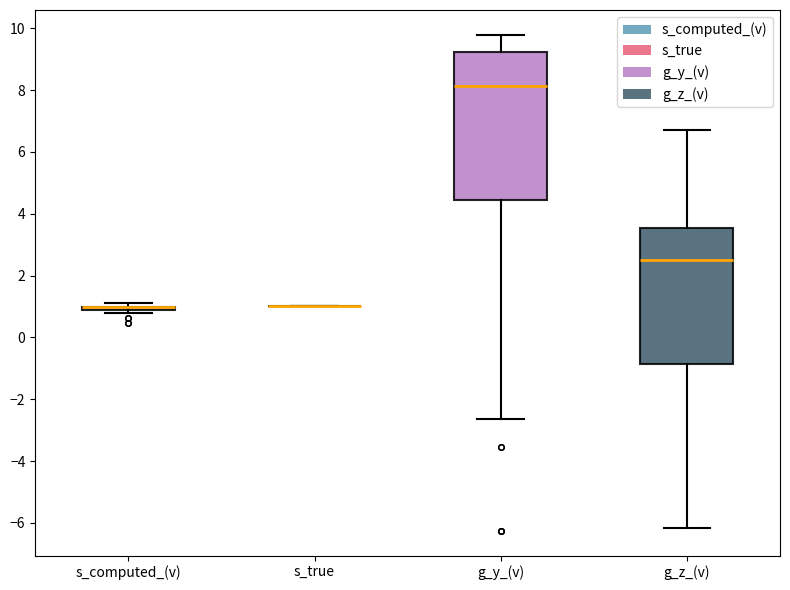

Reading left to right, read every box against the y-axis: the position of its median line, the range the box covers, and the ends of its whiskers. The values are not printed on the chart, so give them approximately, as read against the axis.

s_computed_(v): box collapsed to a line at 1.0, whiskers 0.8 to 1.2
s_true: box collapsed to a line at 1.0, whiskers 1.0 to 1.0
g_y_(v): median 8.2, box 4.4 to 9.2, whiskers -2.6 to 9.8
g_z_(v): median 2.6, box -0.8 to 3.6, whiskers -6.2 to 6.6